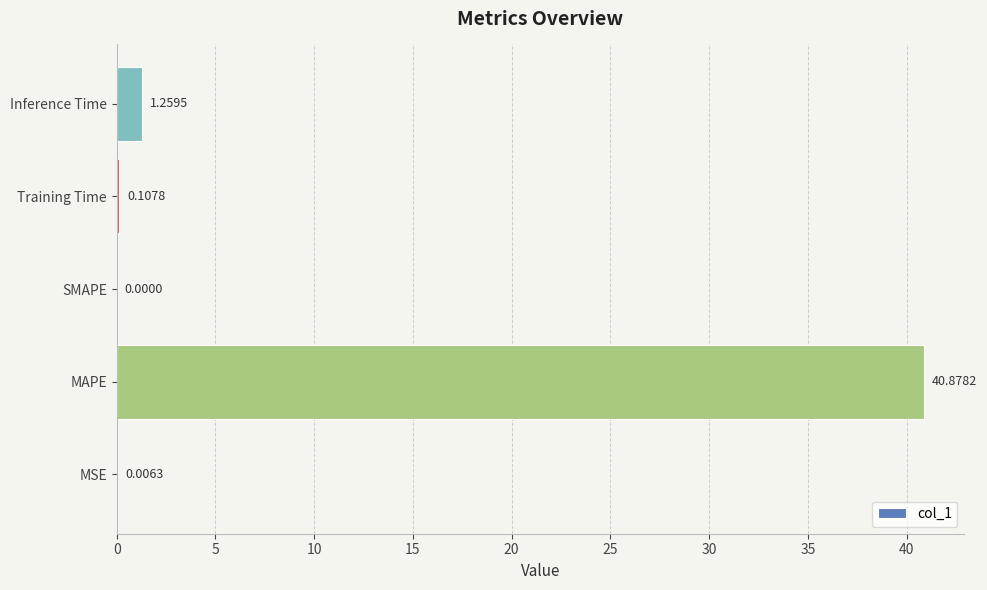

How many data points are above 0?

4